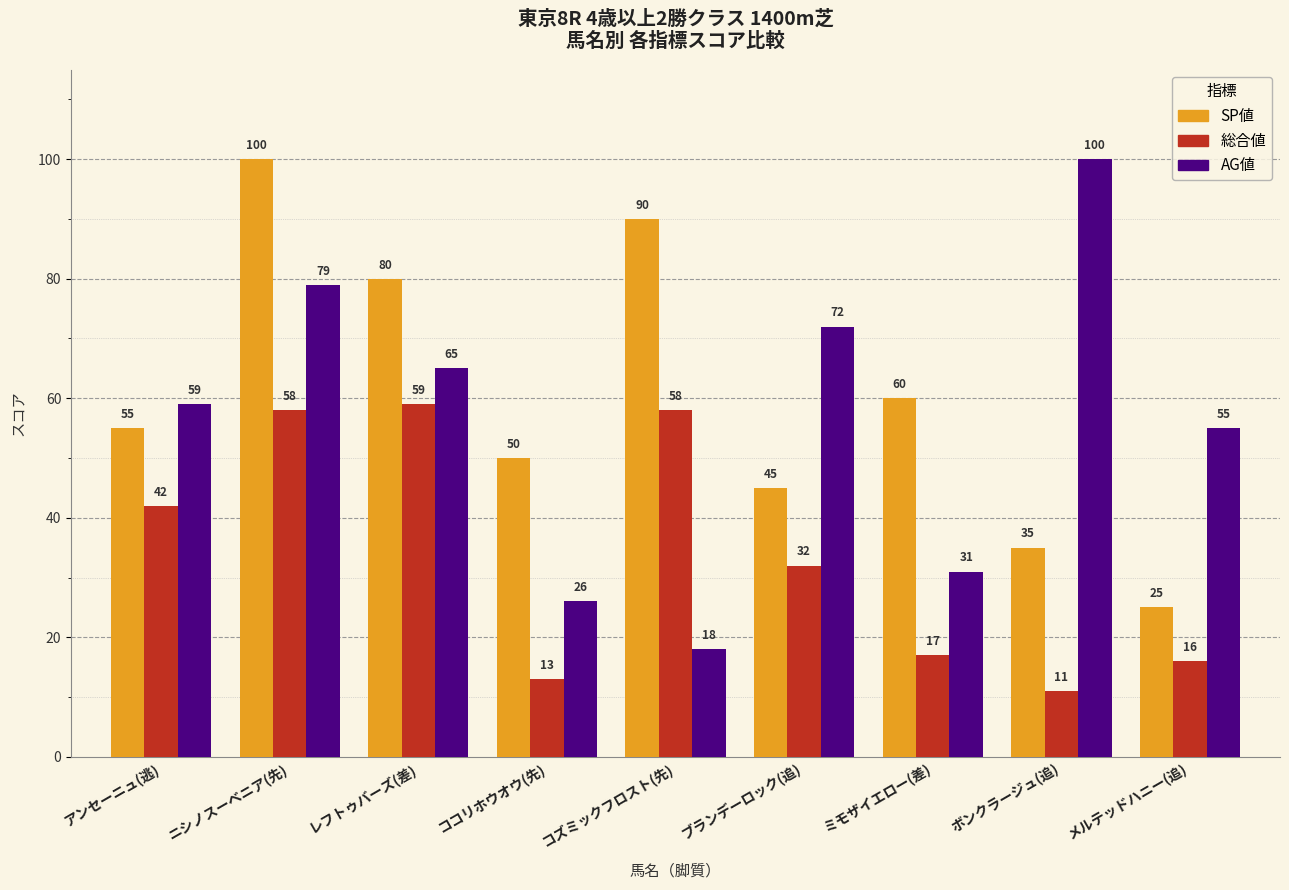

How many bars are there in each group?

3